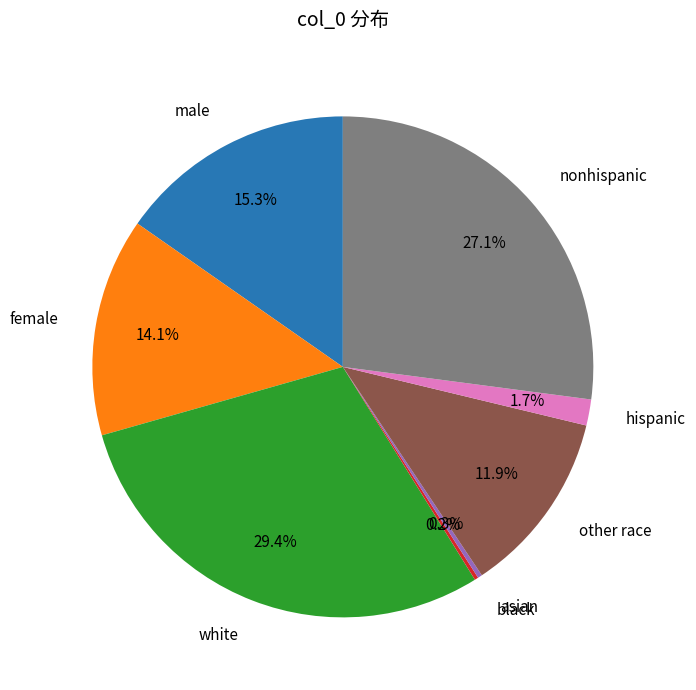

What percentage is the male slice, to the nearest percent?

15%